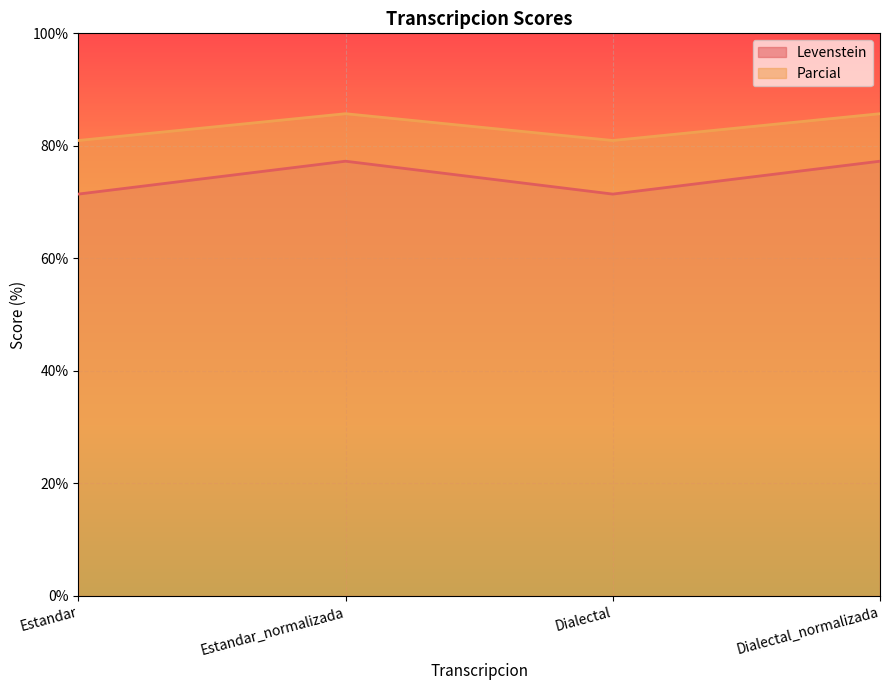

What is the minimum value shown in the chart?

71.4